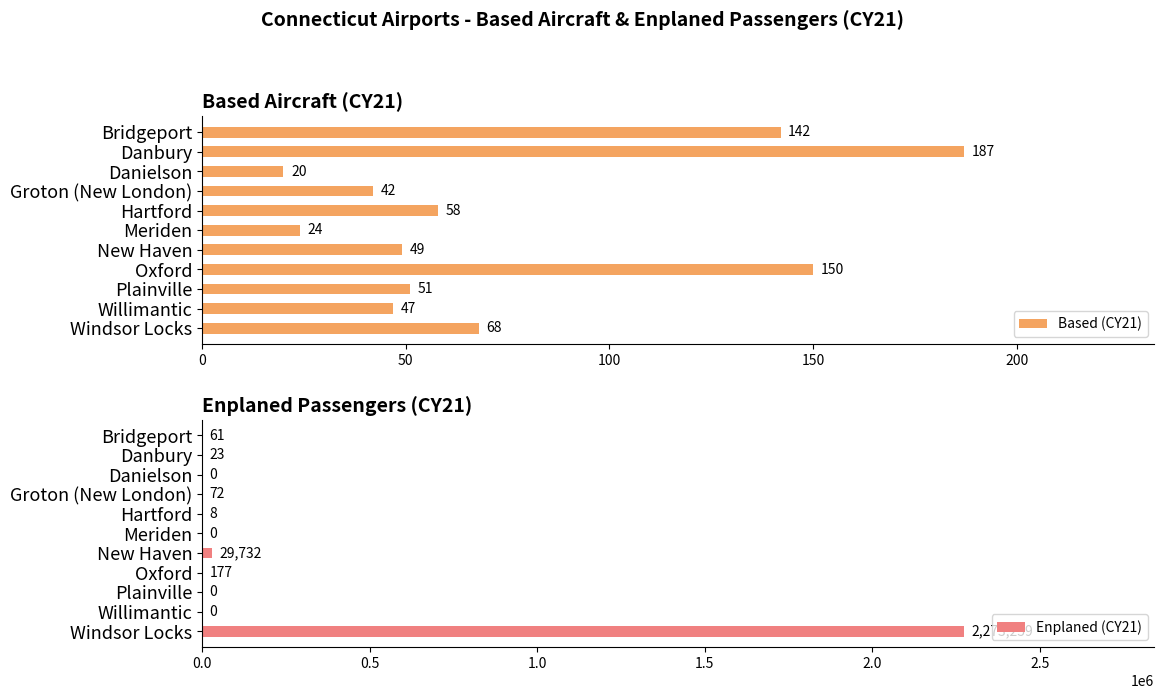

How many positive values does the Enplaned (CY21) series have?

7